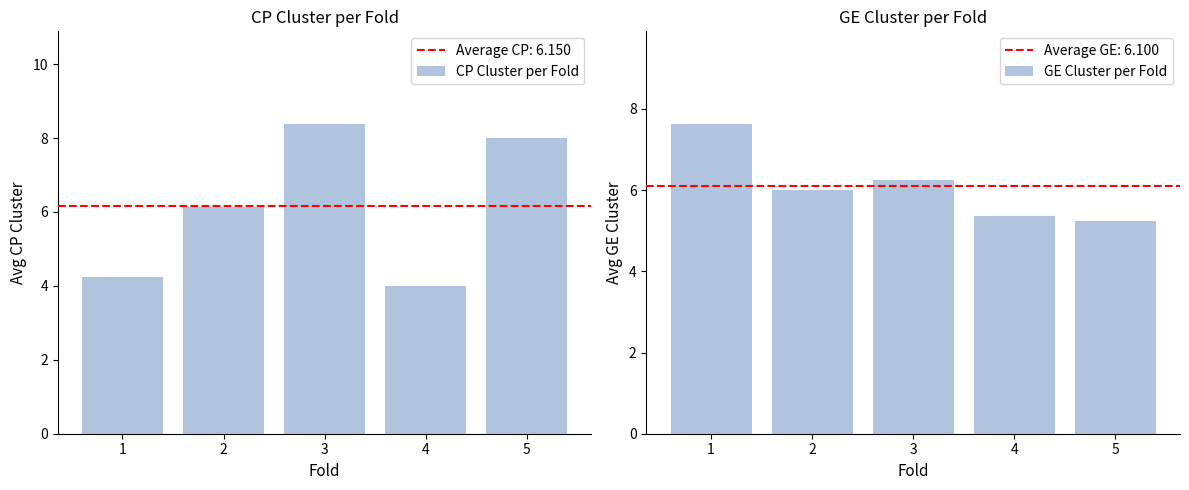

How many values in the GE Cluster per Fold series are below 6?

2